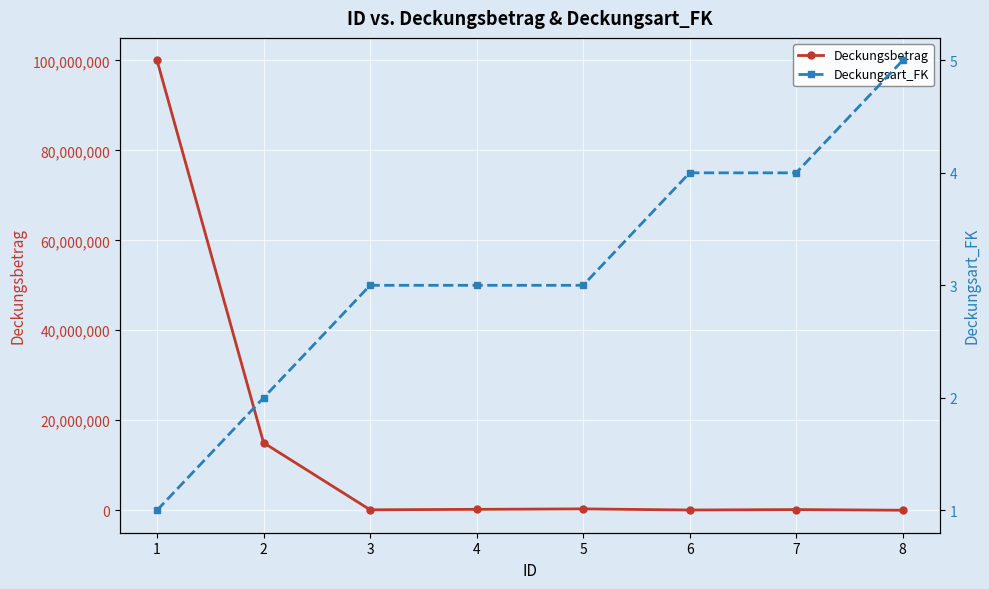

True or false: Deckungsart_FK has a value of 3 at 4.

True